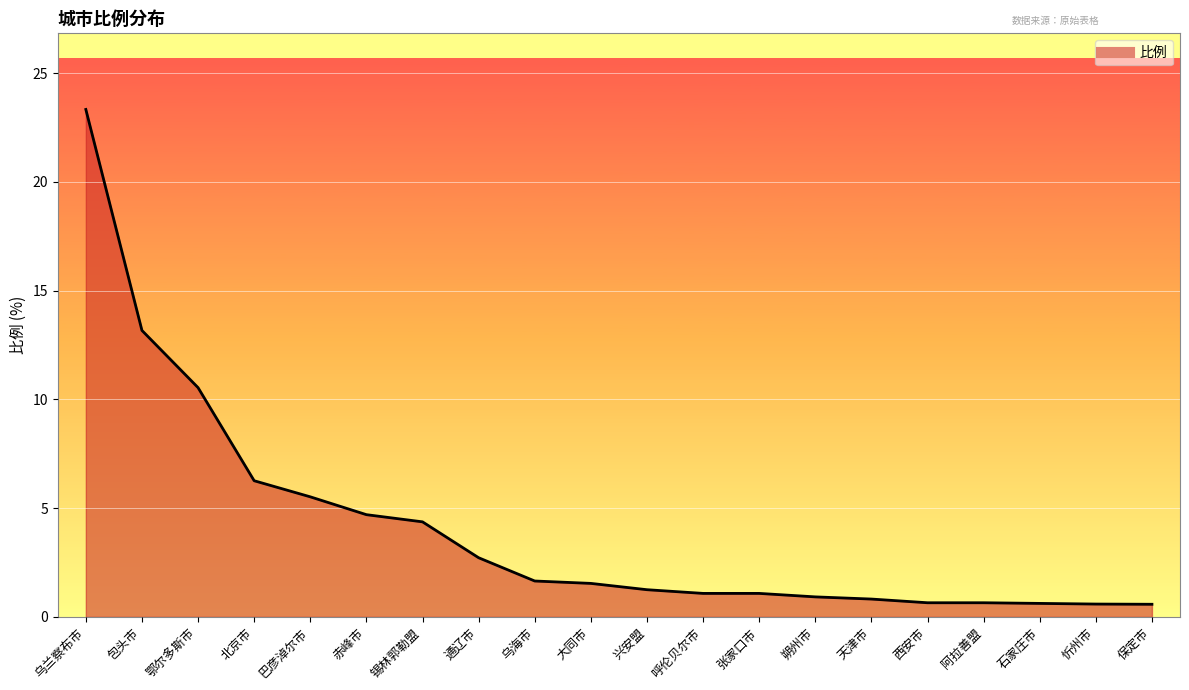

What is the average value?

4.1